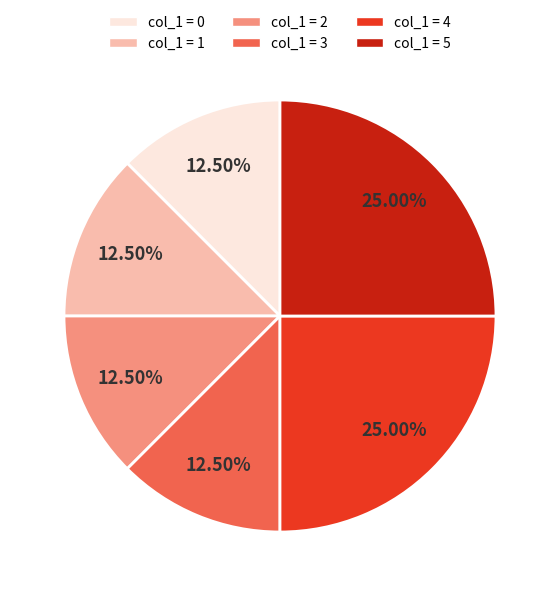

What is the ratio of the value at col_1 = 1 to the value at col_1 = 3?

1.0